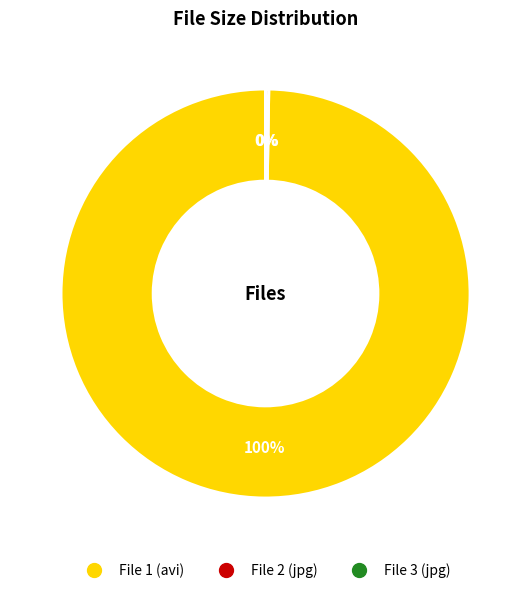

Is there a majority slice in this chart?

Yes